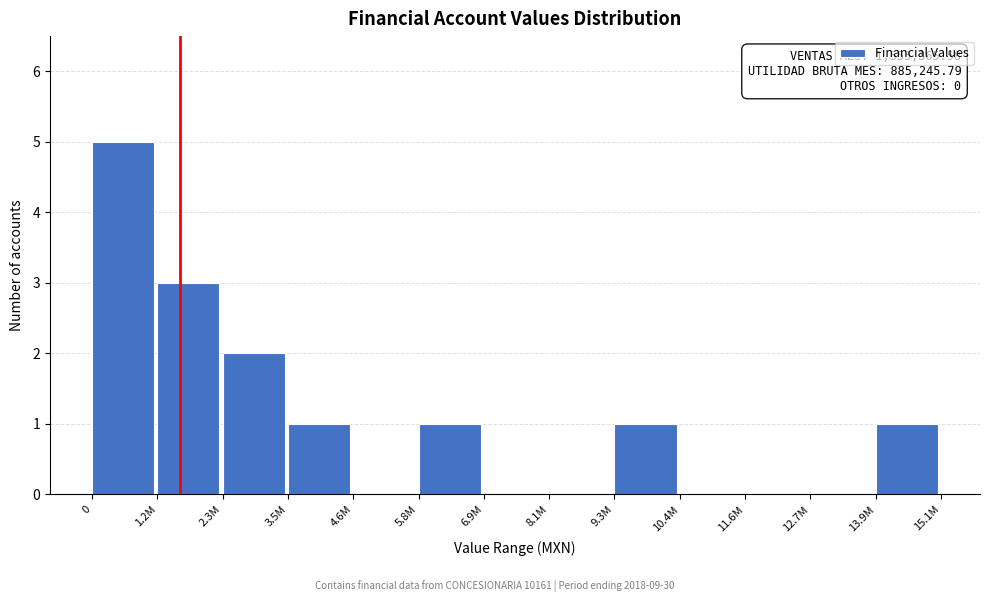

Reading left to right, transcribe all the data shown in this chart.

0=5	1.2M=3	2.3M=2	3.5M=1	4.6M=0	5.8M=1	6.9M=0	8.1M=0	9.3M=1	10.4M=0	11.6M=0	12.7M=0	13.9M=1